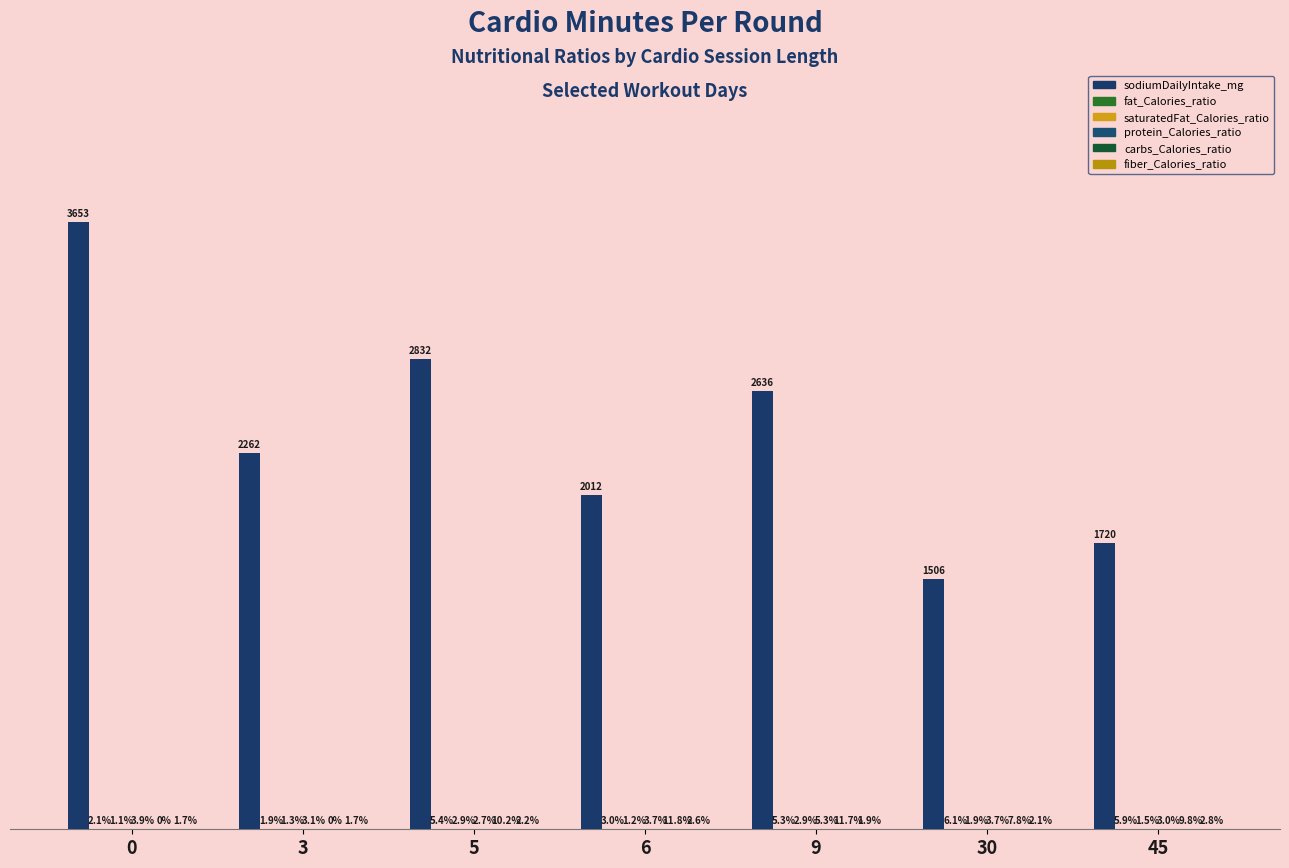

Which series has the widest spread of values?

sodiumDailyIntake_mg